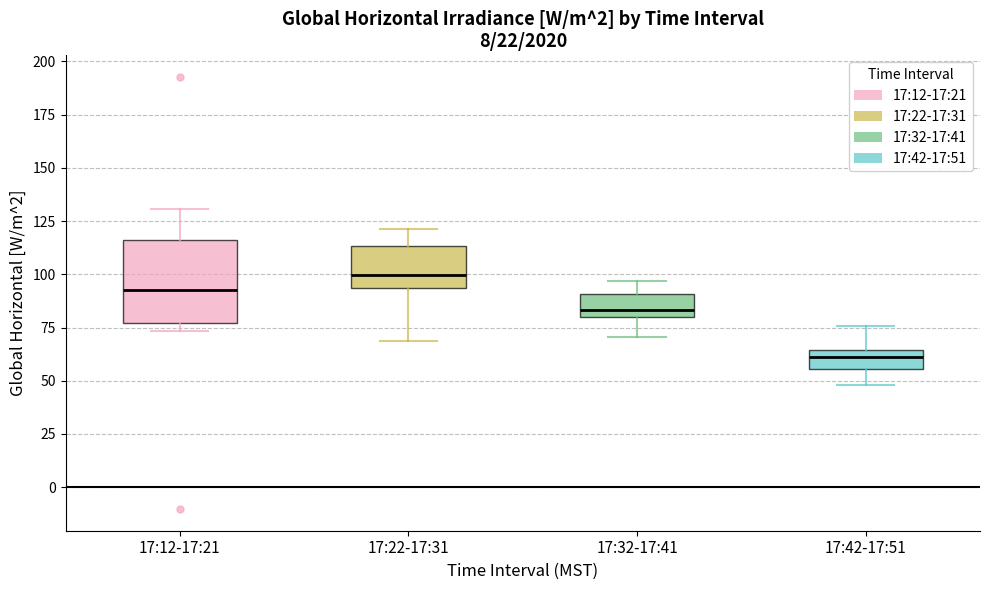

Where is the lower edge of the box for 17:12-17:21 on the y-axis? The values are not printed on the chart, so give them approximately, as read against the axis.

75